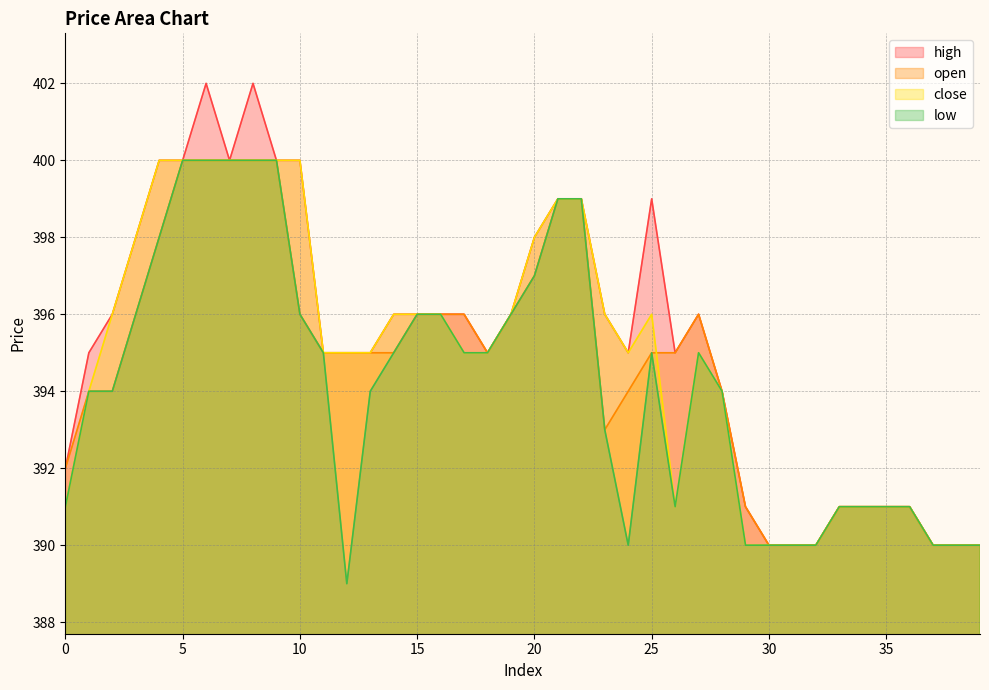

At how many categories does at least one series exceed 394?

27